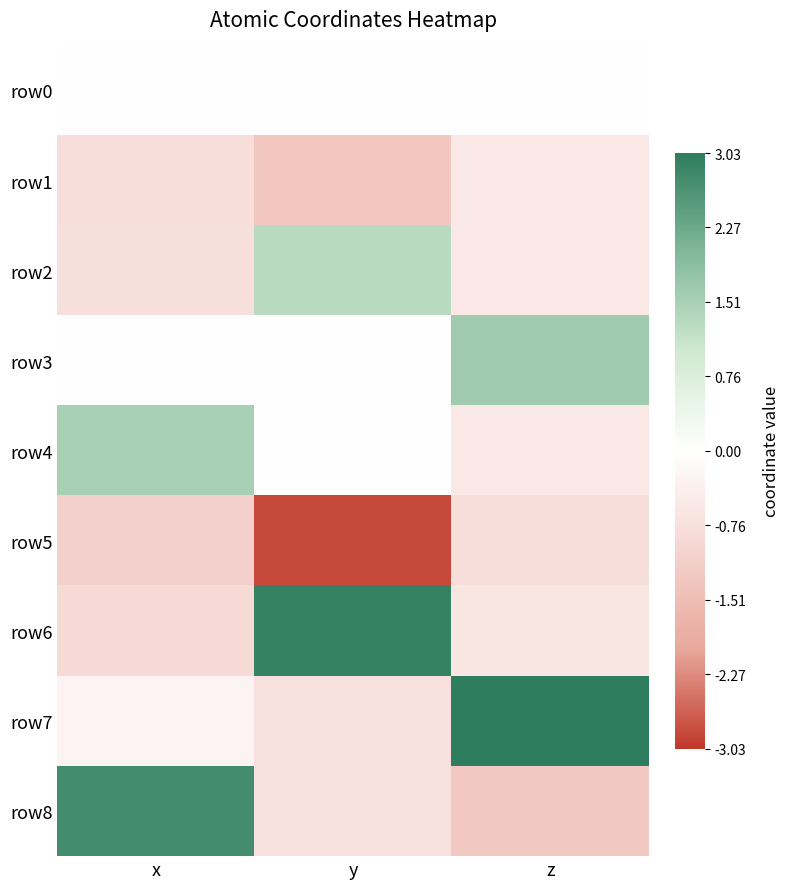

At how many categories does at least one series exceed 1?

3